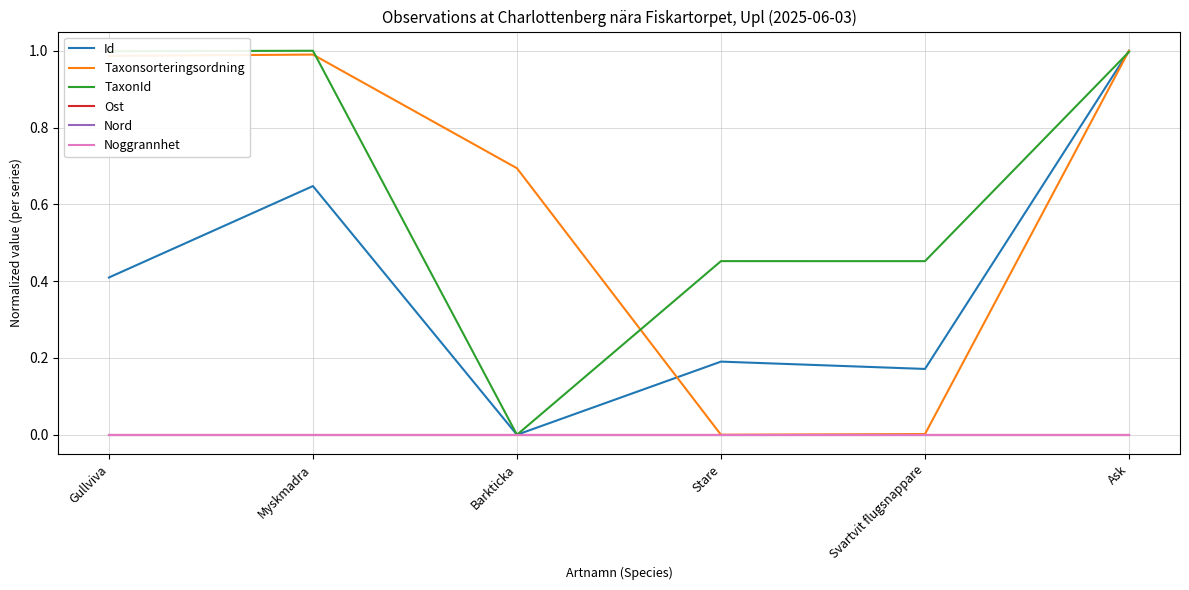

Rank the series at Barkticka from highest to lowest value.

Taxonsorteringsordning, Id, TaxonId, Ost, Nord, Noggrannhet